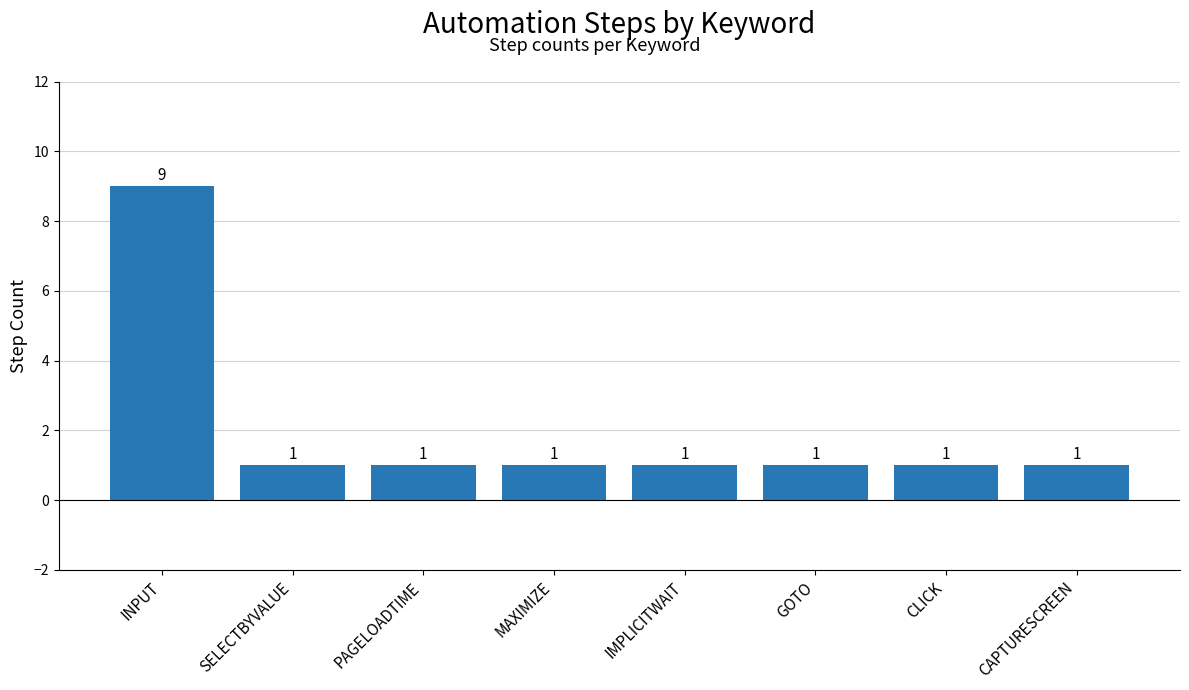

Read the value at CLICK.

1